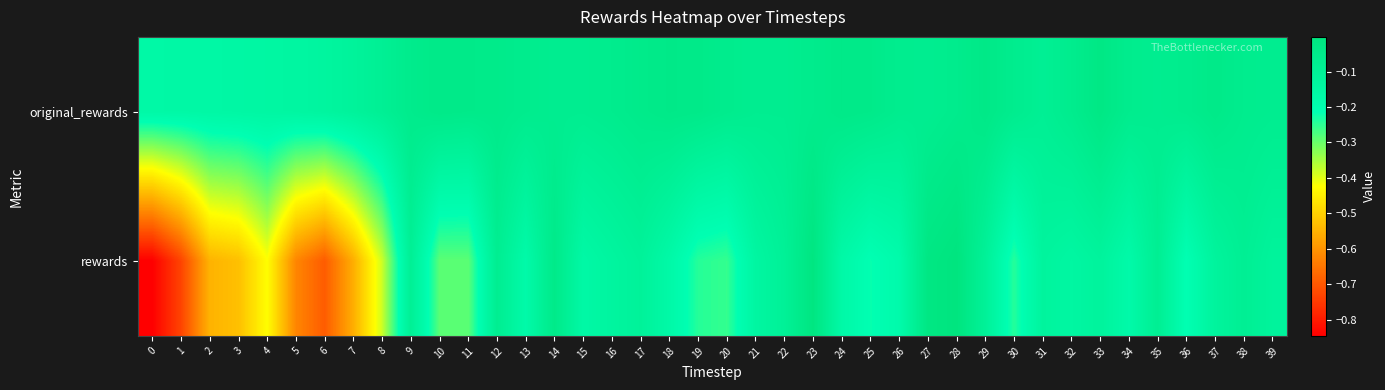

Which series has the widest spread of values?

rewards